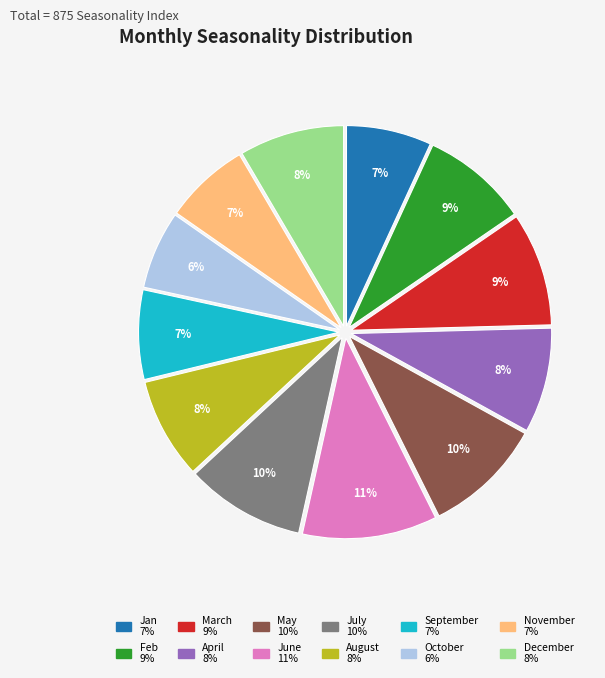

Is November the majority of the pie?

No